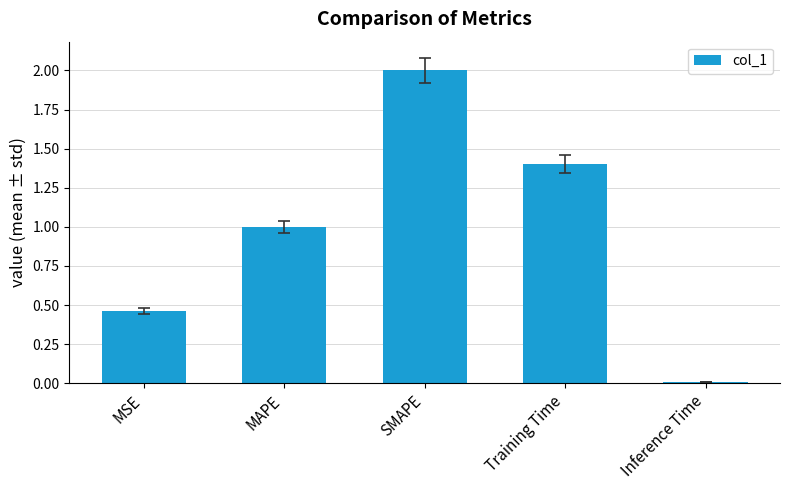

Rank the categories by value from lowest to highest.

Inference Time, MSE, MAPE, Training Time, SMAPE